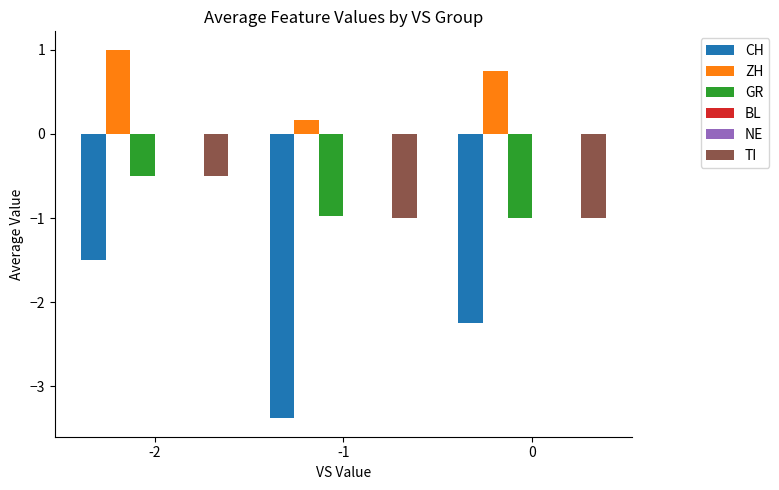

Reading right to left, extract all data points from this chart.

CH: -2.2	-3.4	-1.5
ZH: 0.8	0.2	1.0
GR: -1.0	-1.0	-0.5
BL: 0.0	0.0	0.0
NE: 0.0	0.0	0.0
TI: -1.0	-1.0	-0.5